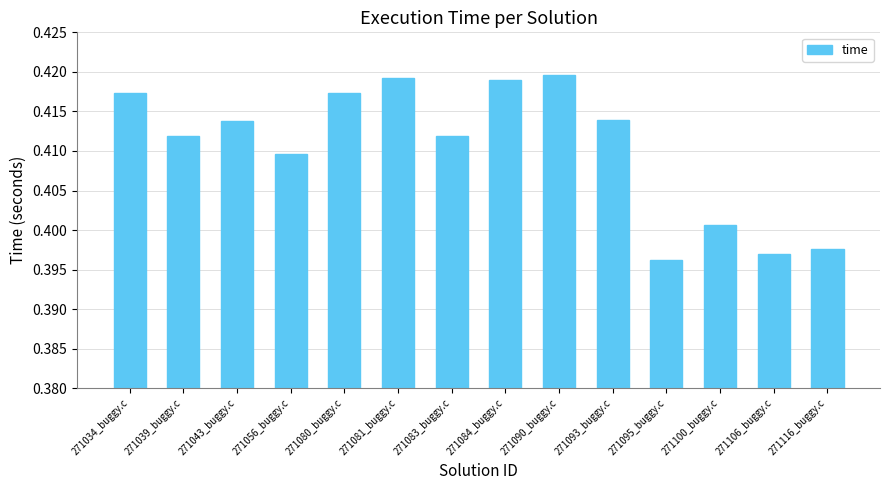

True or false: the data shows 0.7 at 271080_buggy.c.

False